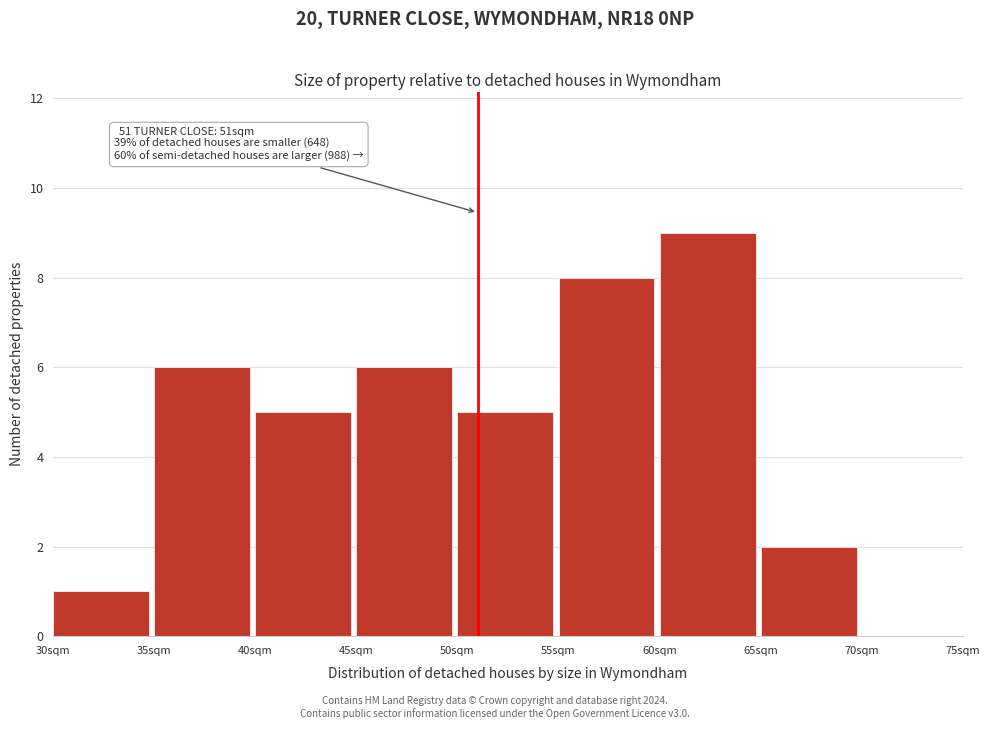

Over which range of the x-axis is the bar tallest?

60 to 65